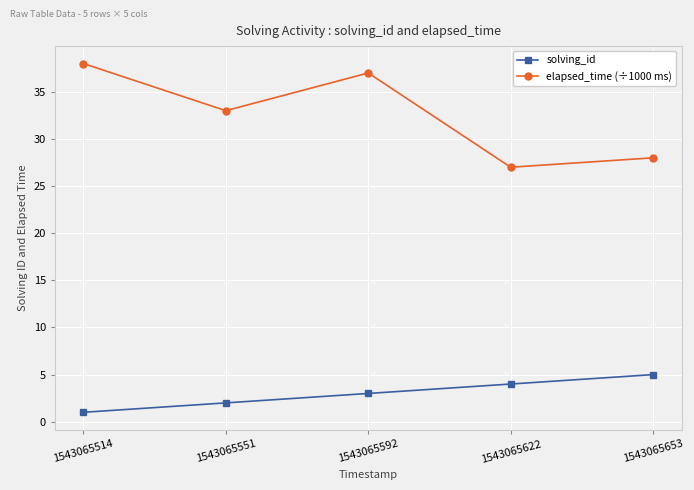

Reading left to right, what are all the values shown in this chart?

solving_id: 1	2	3	4	5
elapsed_time (÷1000 ms): 38	33	37	27	28